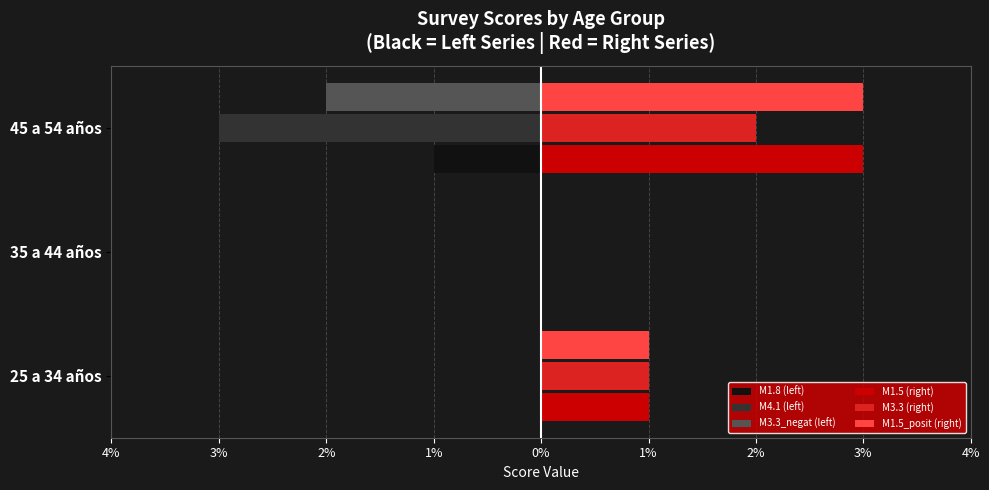

What is the label of the 1st bar from the right?

45 a 54 años